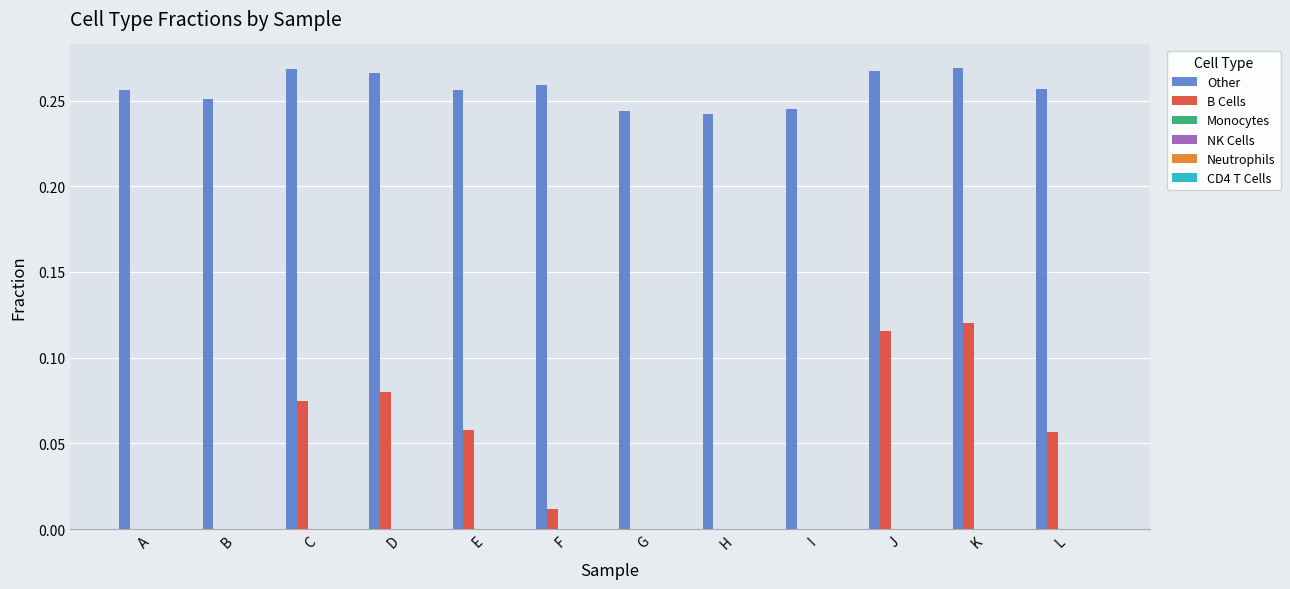

Are the bars horizontal?

No